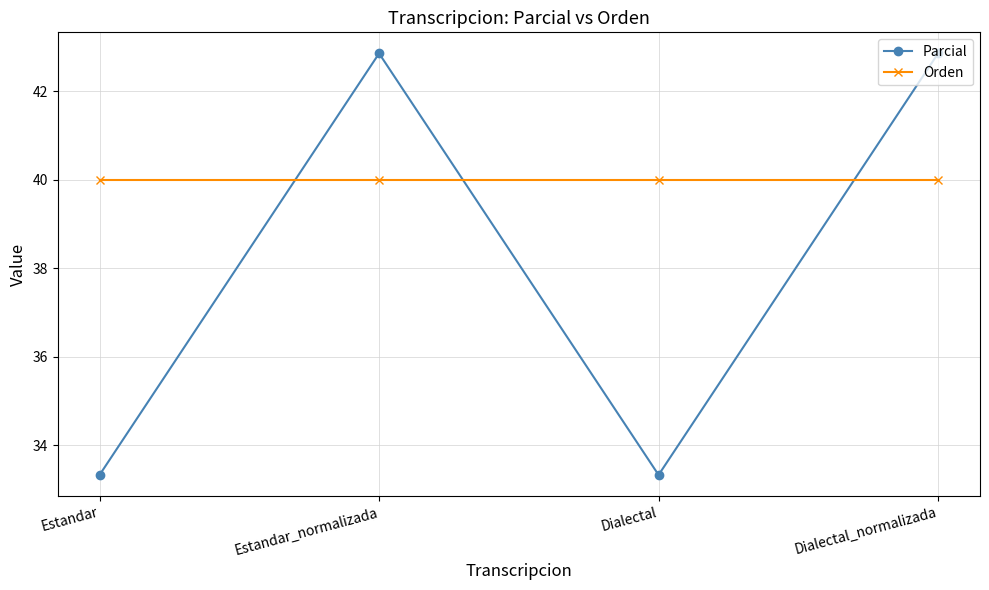

After their last crossing, which series has the higher values: Orden or Parcial?

Parcial